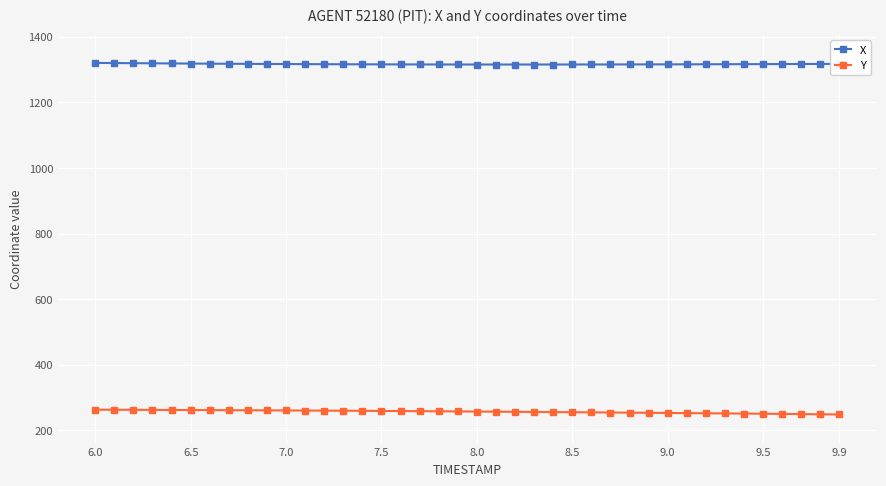

True or false: X and Y intersect in this chart.

False